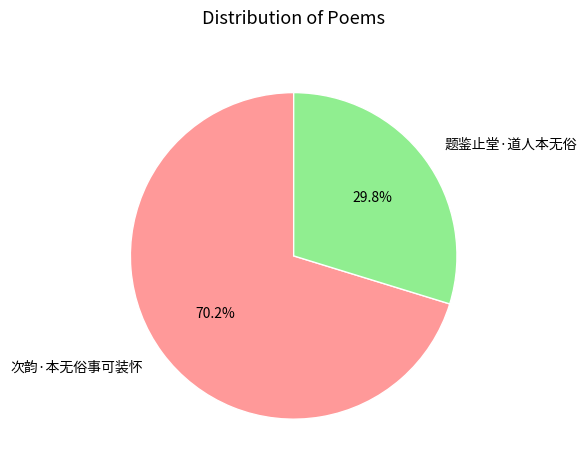

Combined, do 题鉴止堂·道人本无俗 and 次韵·本无俗事可装怀 account for over 50%?

Yes